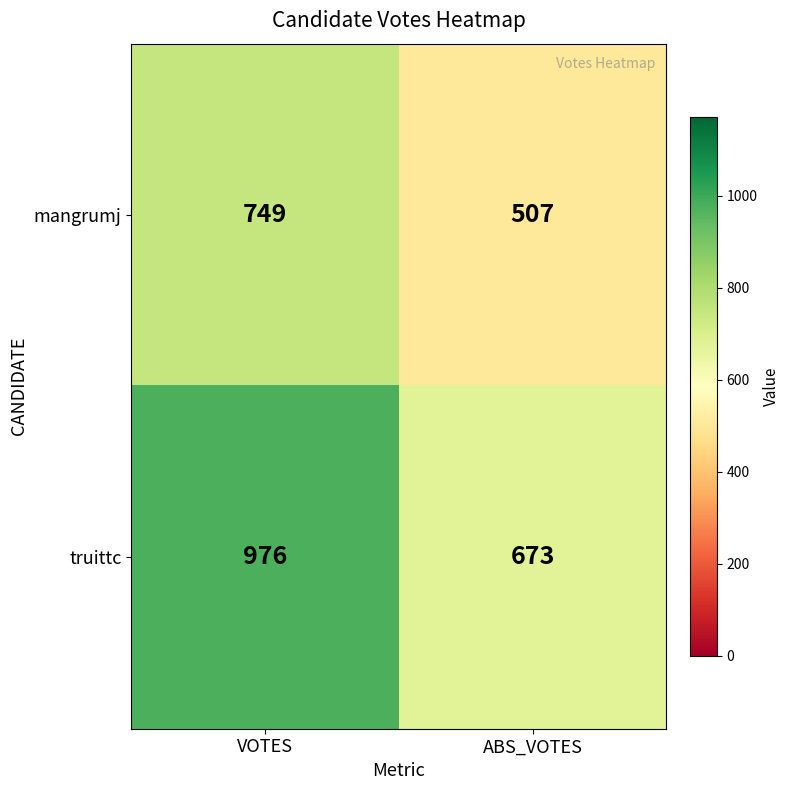

Which series has the largest range (max minus min)?

truittc